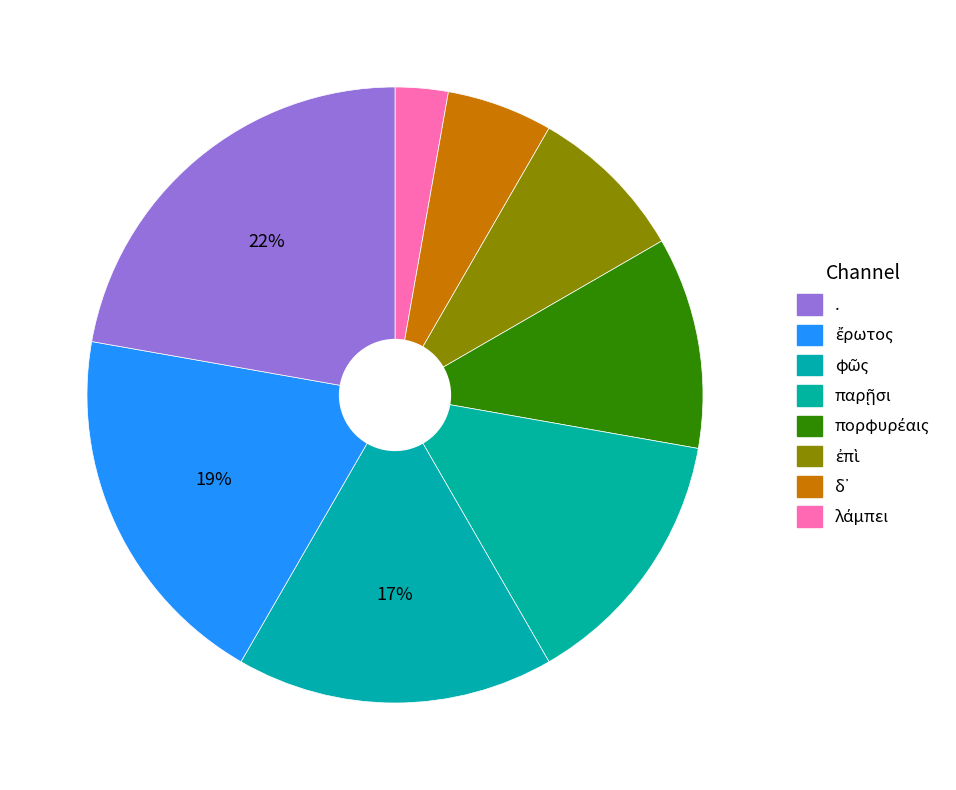

Rank the categories by value from highest to lowest.

., ἔρωτος, φῶς, παρῇσι, πορφυρέαις, ἐπὶ, δ᾽, λάμπει